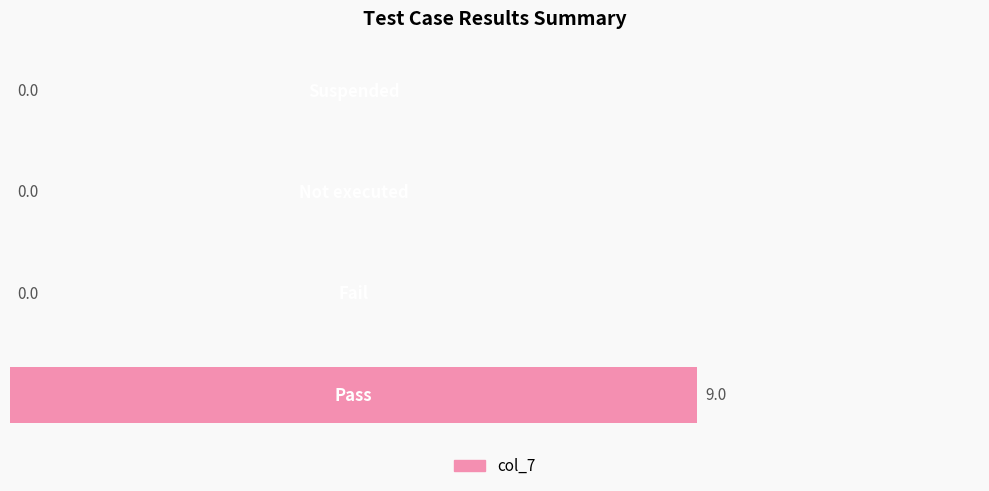

What is the greatest value displayed?

9